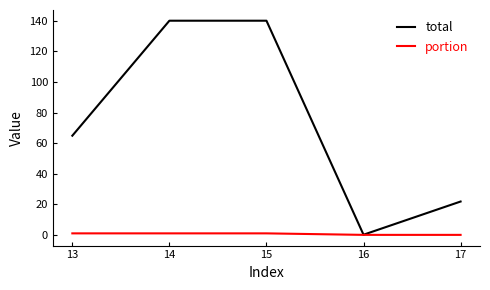

At 15, list the series in order from largest to smallest.

total, portion